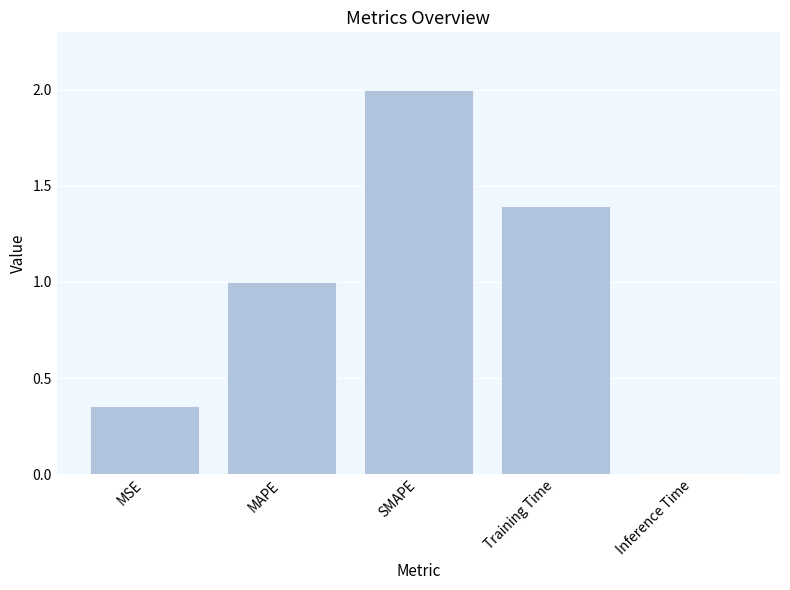

List the labels in order of value, smallest first.

Inference Time, MSE, MAPE, Training Time, SMAPE